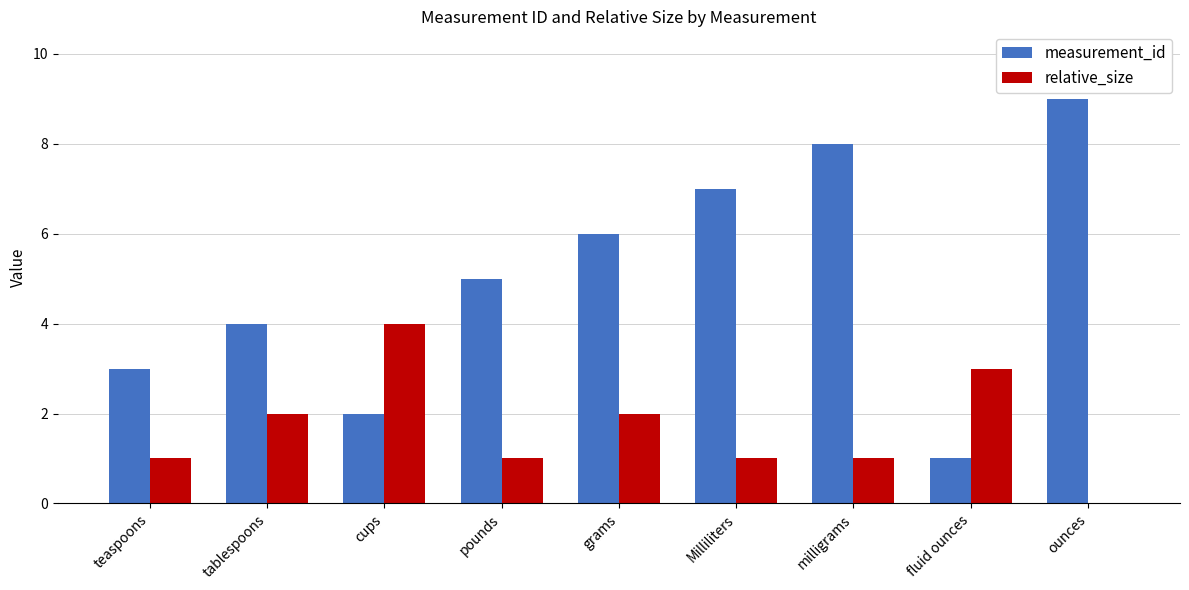

How many groups of bars are there?

9